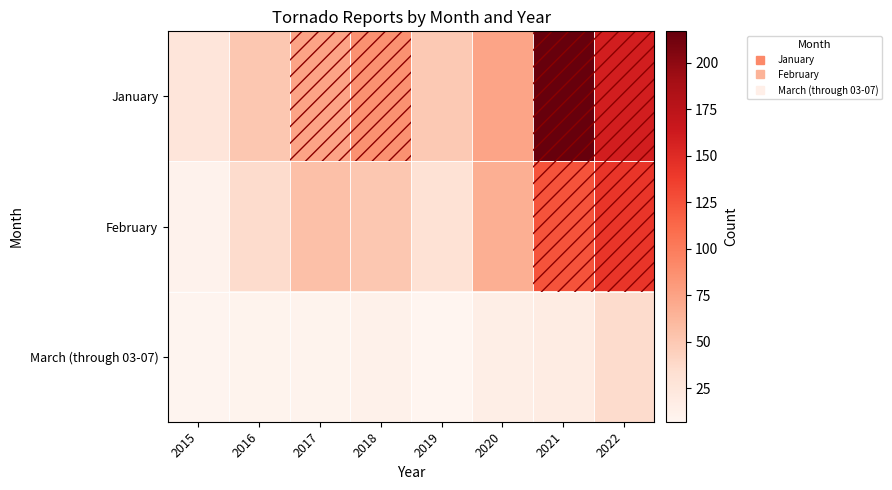

Reading left to right, extract all data points from this chart.

January: 2015=26	2016=51	2017=75	2018=86	2019=49	2020=74	2021=217	2022=159
February: 2015=11	2016=36	2017=56	2018=51	2019=30	2020=67	2021=125	2022=142
March (through 03-07): 2015=8	2016=10	2017=10	2018=12	2019=7	2020=16	2021=18	2022=36